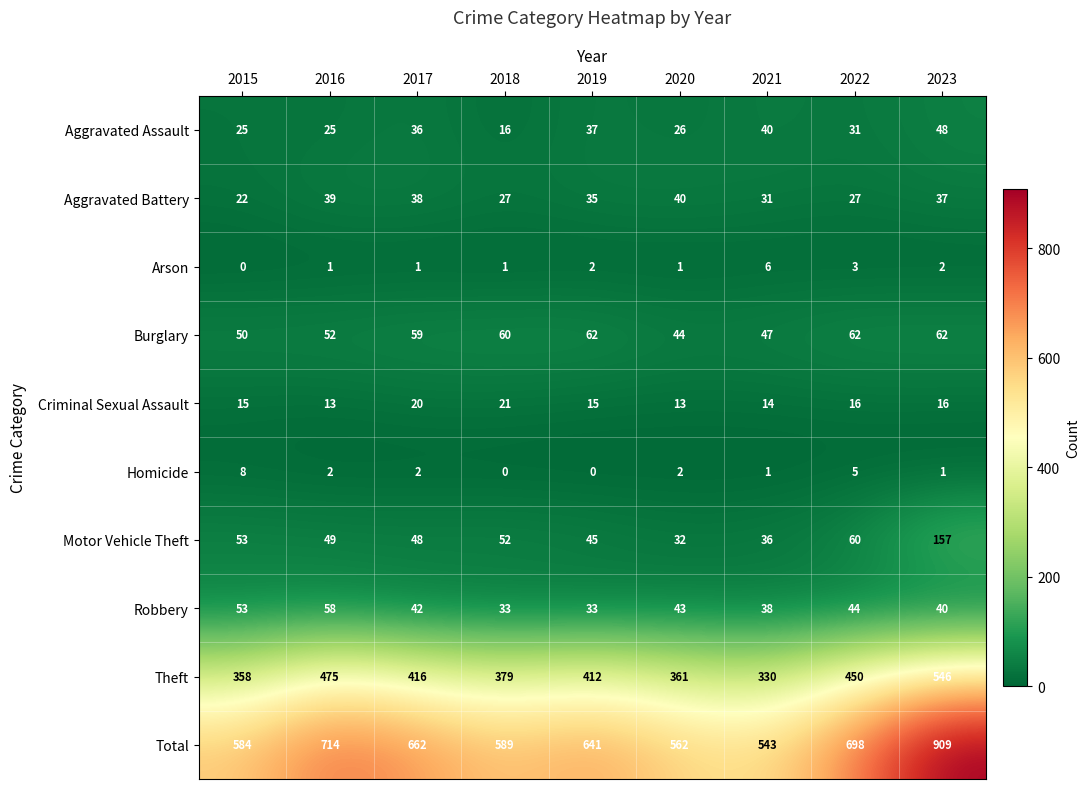

Which category has the highest value across all series?

2023